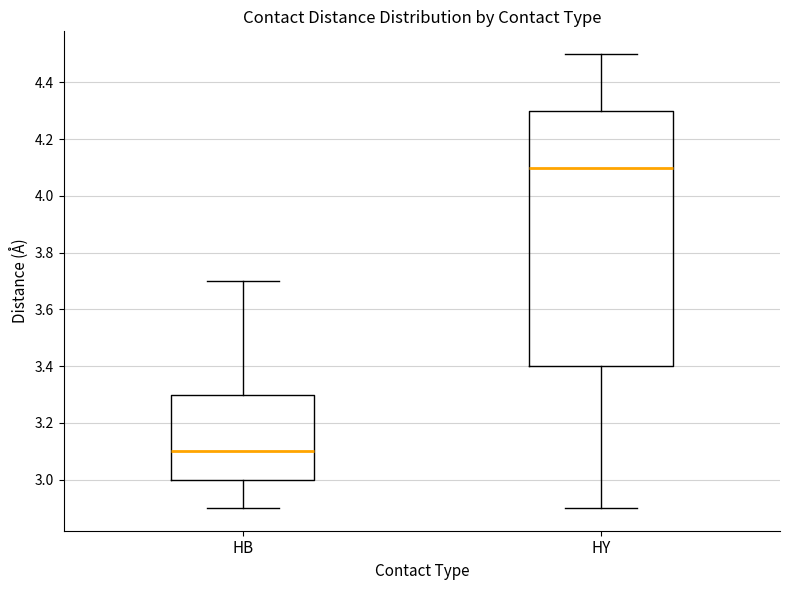

Which box is the tallest, from its lower edge to its upper edge?

HY